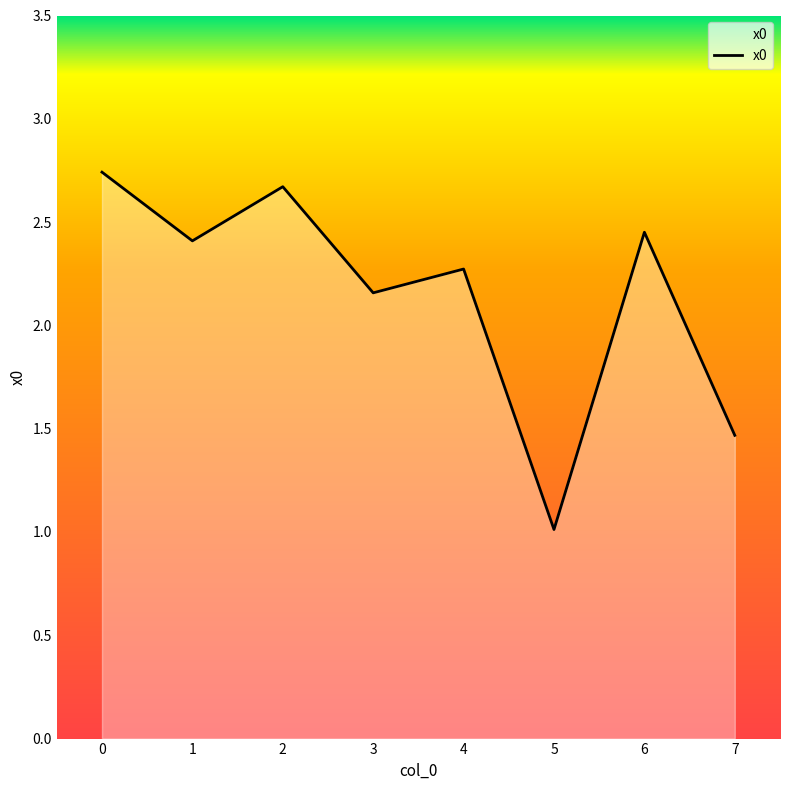

List the labels in order of value, smallest first.

5, 7, 3, 4, 1, 6, 2, 0